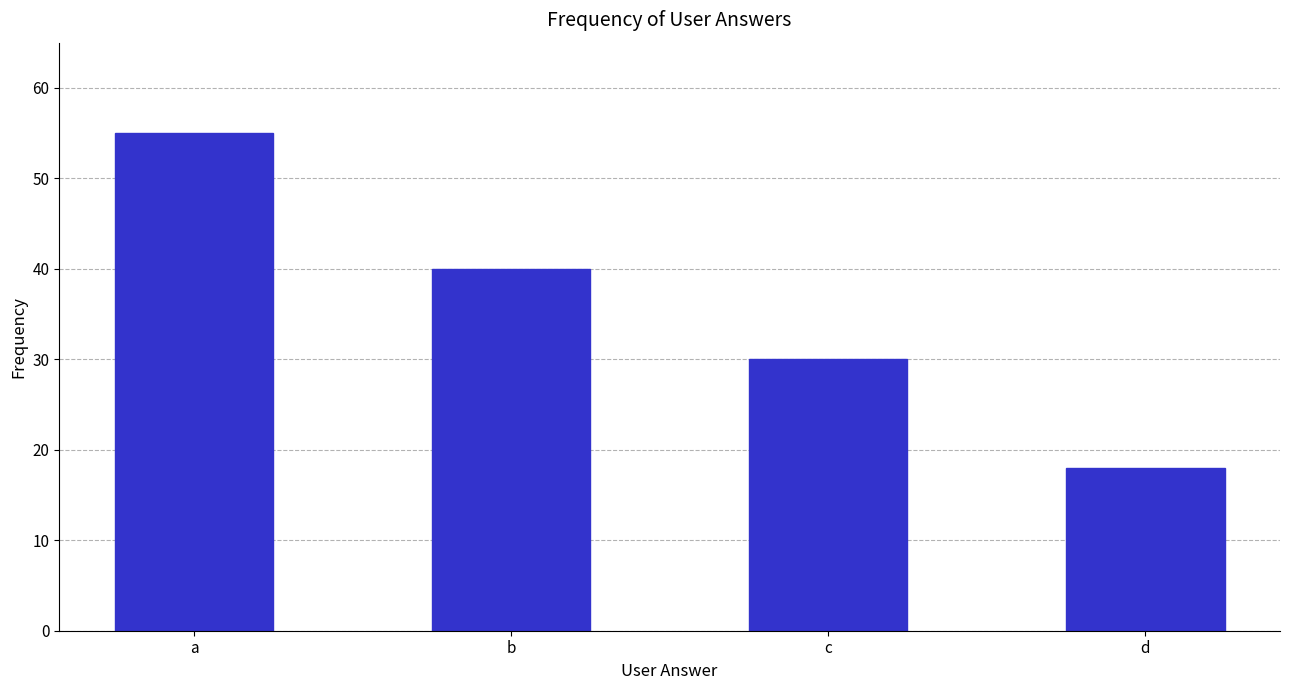

How many values are between 30 and 55?

3